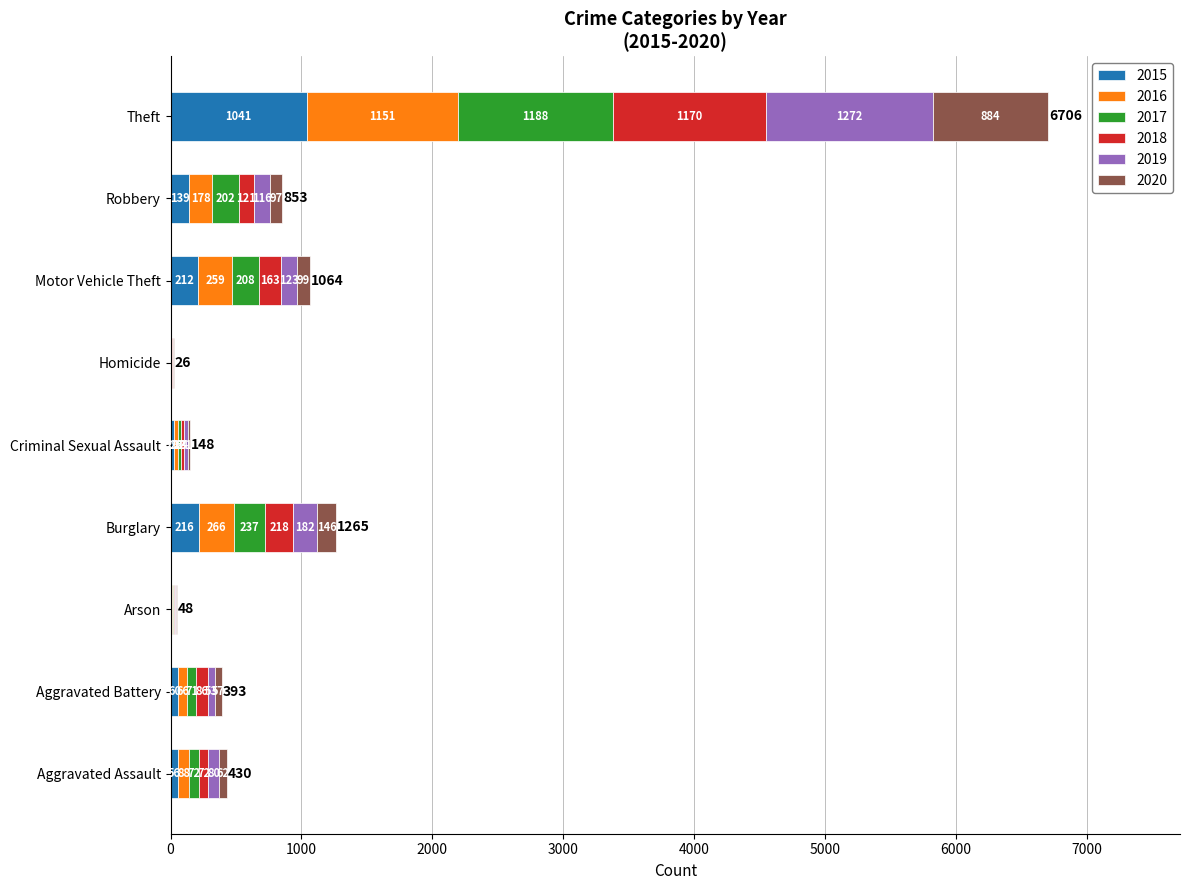

What is the maximum value for 2015?

1041